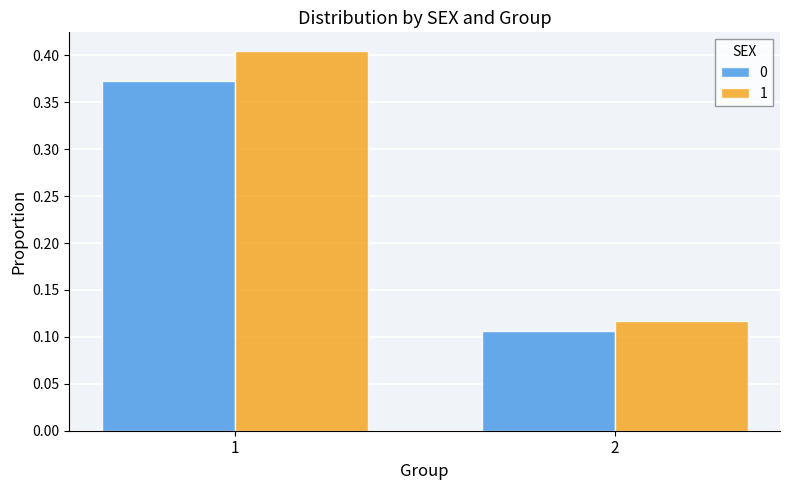

What is the sum of all 0 values?

0.5